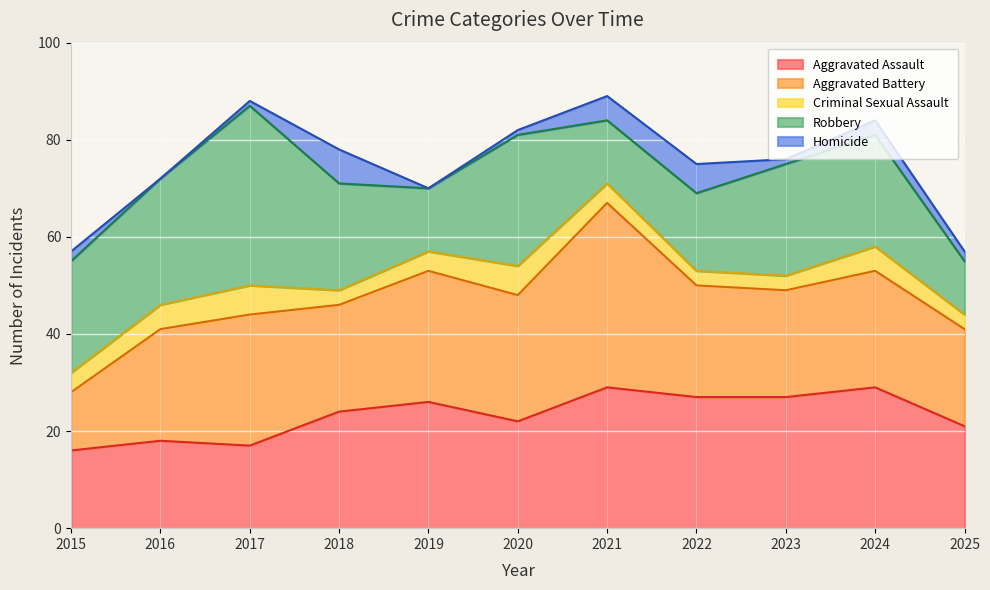

Rank the series at 2021 from highest to lowest value.

Aggravated Battery, Aggravated Assault, Robbery, Homicide, Criminal Sexual Assault